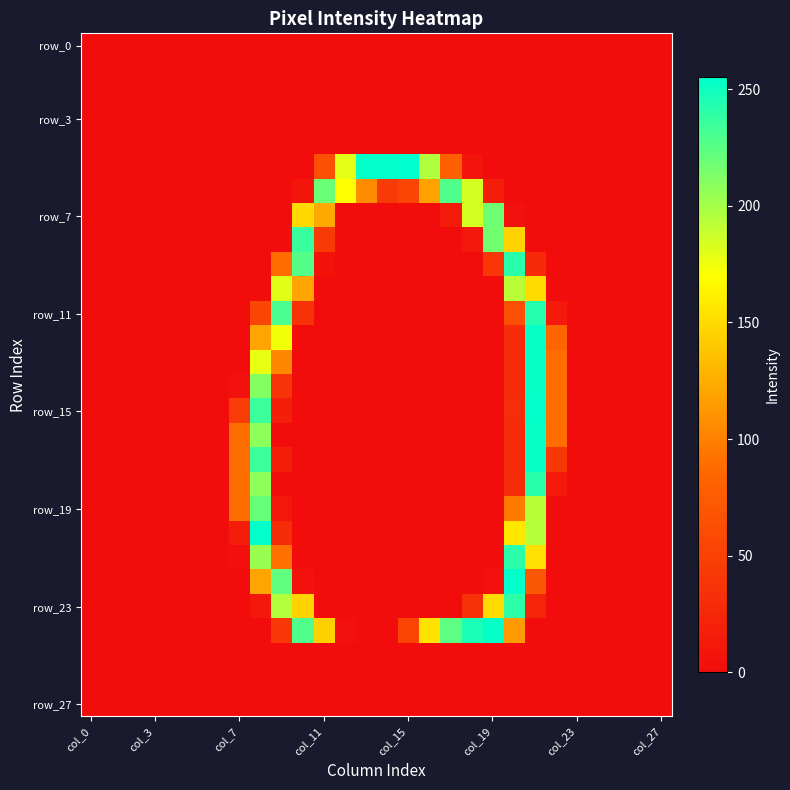

At how many categories does at least one series exceed 178?

14